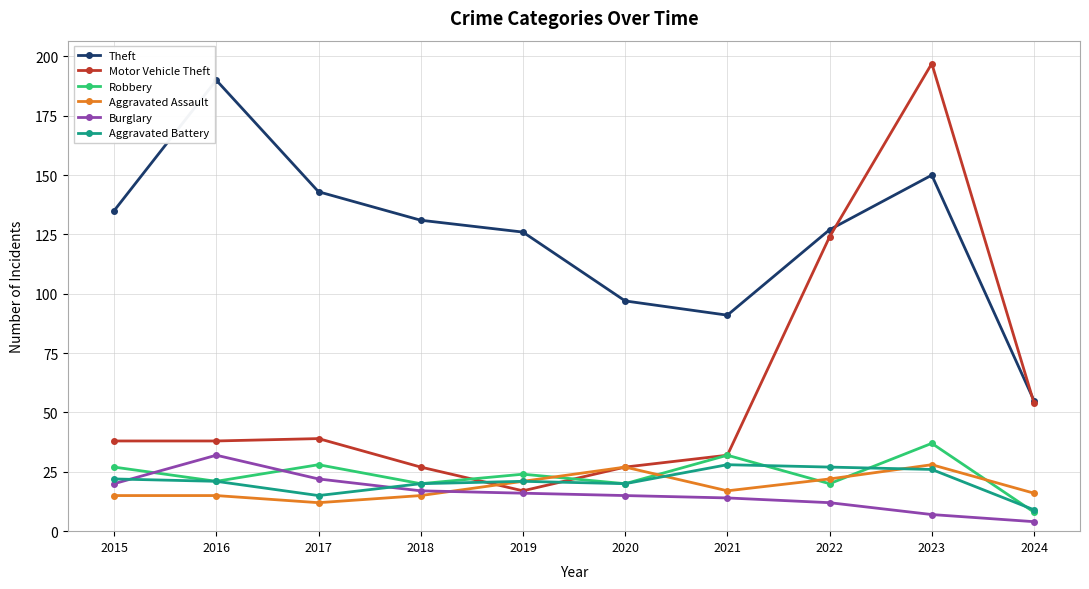

Which category has the highest value in the Robbery series?

2023